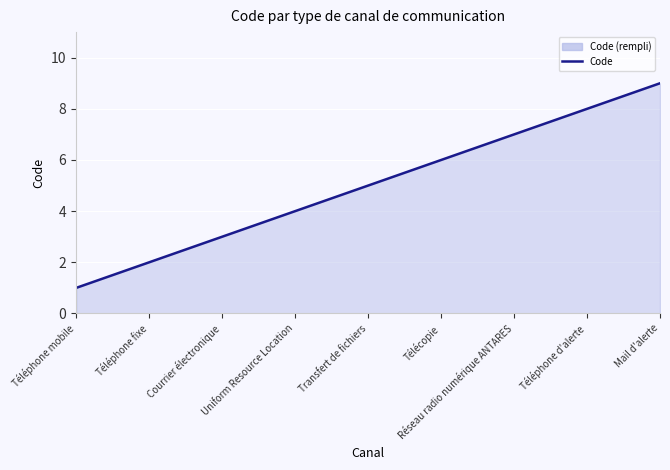

What is the ratio of the value at Courrier électronique to the value at Téléphone mobile?

3.0